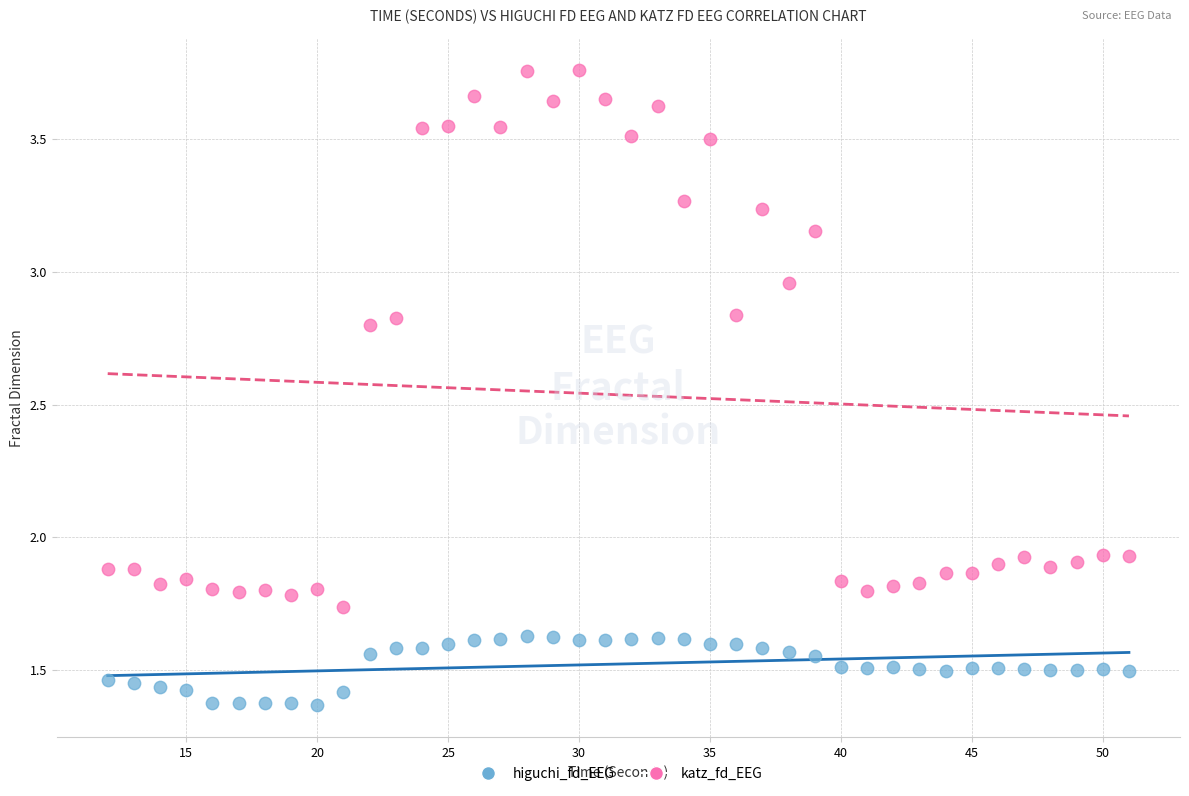

What are all the series names shown in the legend?

higuchi_fd_EEG, katz_fd_EEG